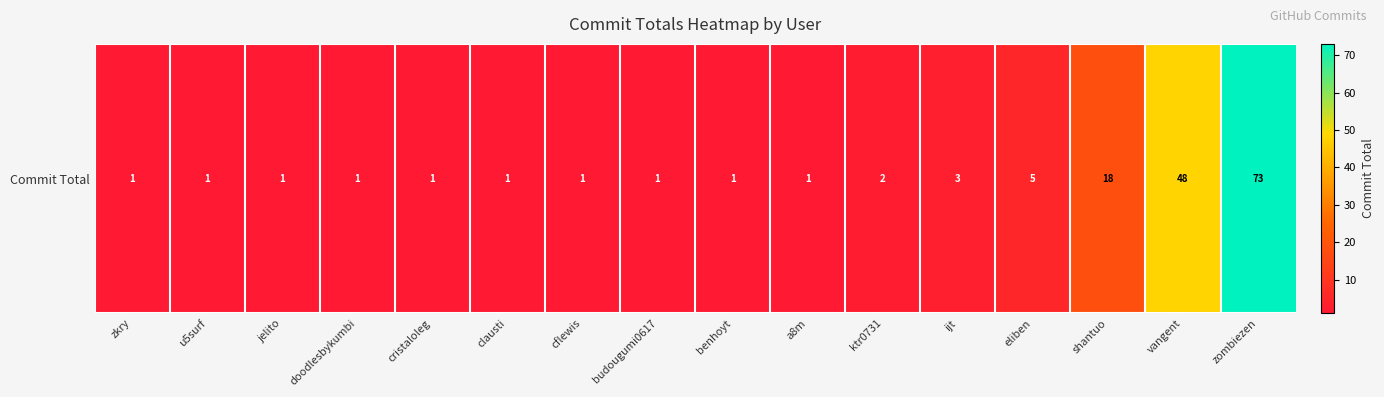

List the labels in order of value, smallest first.

zkry, u5surf, jelito, doodlesbykumbi, cristaloleg, clausti, cflewis, budougumi0617, benhoyt, a8m, ktr0731, ijt, eliben, shantuo, vangent, zombiezen